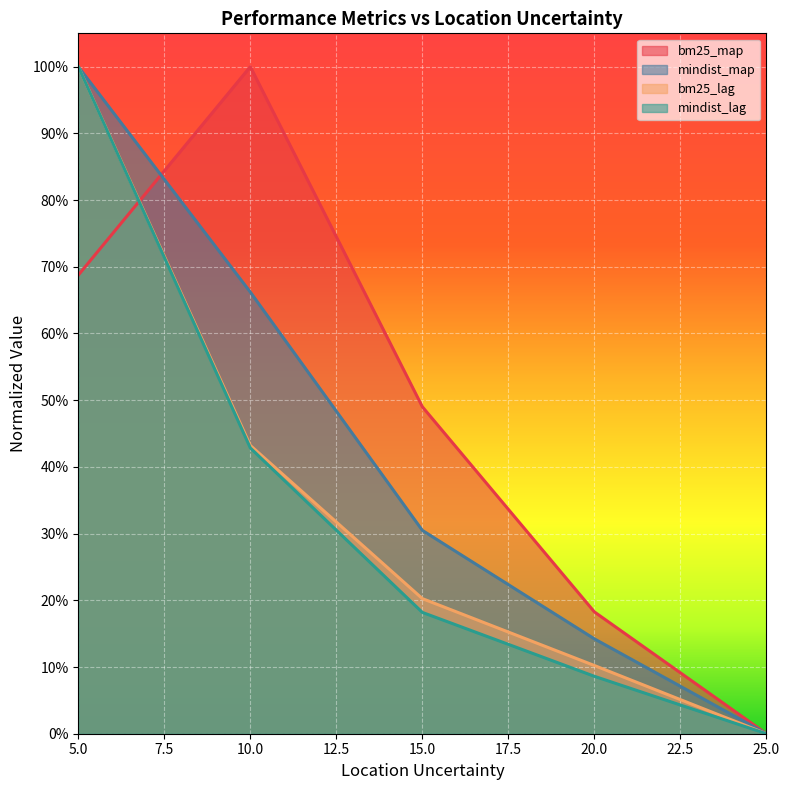

What is the difference between the mindist_map values at 10 and 5?

0.3